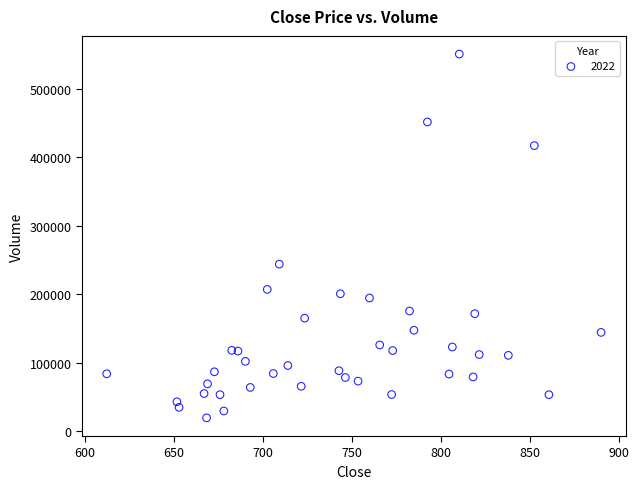

What Y value in the scatter plot is closest to 285255?

244096